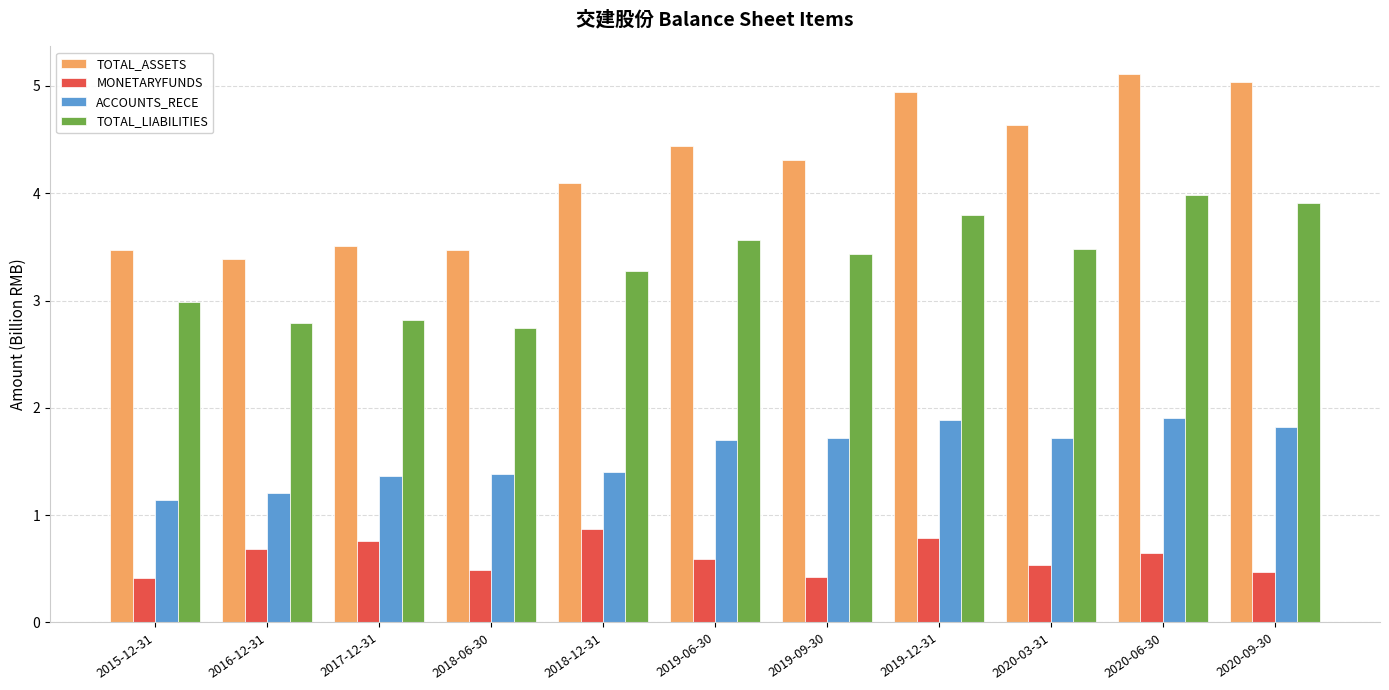

Reading left to right, list all the values displayed in this chart.

TOTAL_ASSETS: 3.5	3.4	3.5	3.5	4.1	4.4	4.3	4.9	4.6	5.1	5.0
MONETARYFUNDS: 0.4	0.7	0.8	0.5	0.9	0.6	0.4	0.8	0.5	0.7	0.5
ACCOUNTS_RECE: 1.1	1.2	1.4	1.4	1.4	1.7	1.7	1.9	1.7	1.9	1.8
TOTAL_LIABILITIES: 3.0	2.8	2.8	2.7	3.3	3.6	3.4	3.8	3.5	4.0	3.9